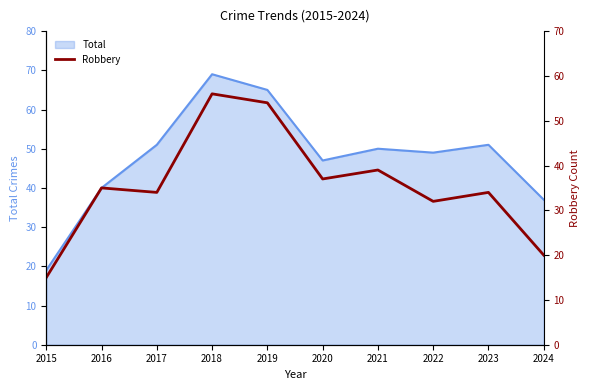

Where is the first local maximum?

2016